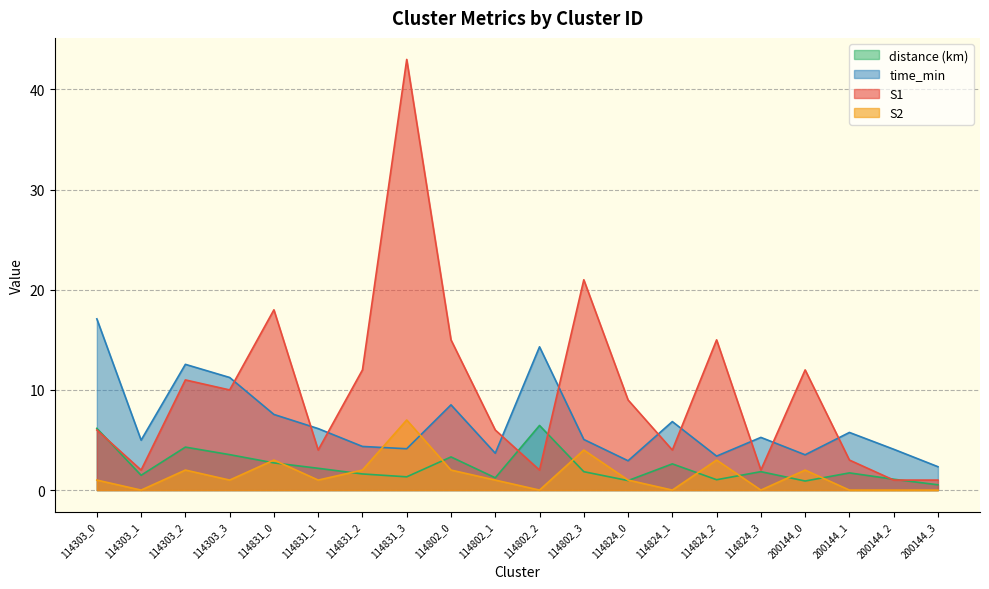

What are all the series names shown in the legend?

distance (km), time_min, S1, S2